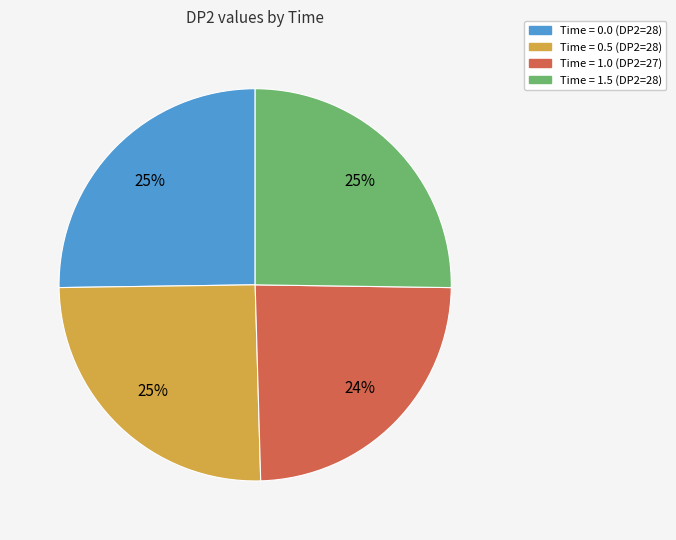

Is there a majority slice in this chart?

No